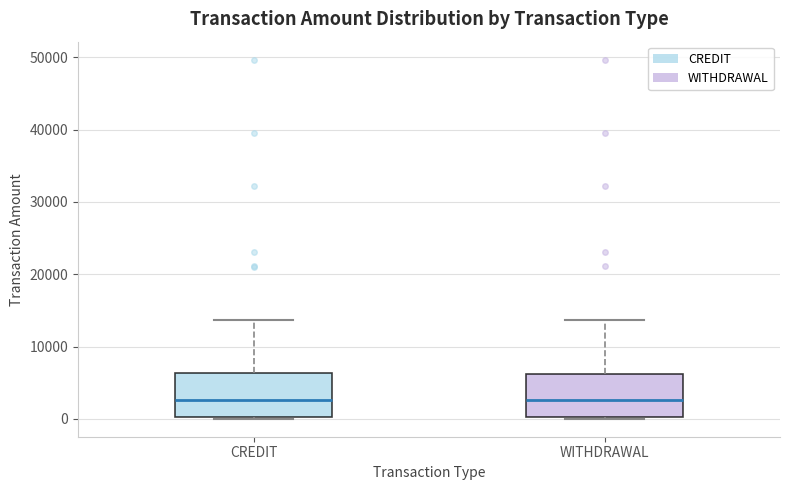

Reading left to right, transcribe this box plot: for each box, give where its median line is, the range the box spans, and where its two whiskers end, as read against the y-axis. The values are not printed on the chart, so give them approximately, as read against the axis.

CREDIT: median 3000, box 0 to 6000, whiskers 0 to 14000
WITHDRAWAL: median 3000, box 0 to 6000, whiskers 0 to 14000